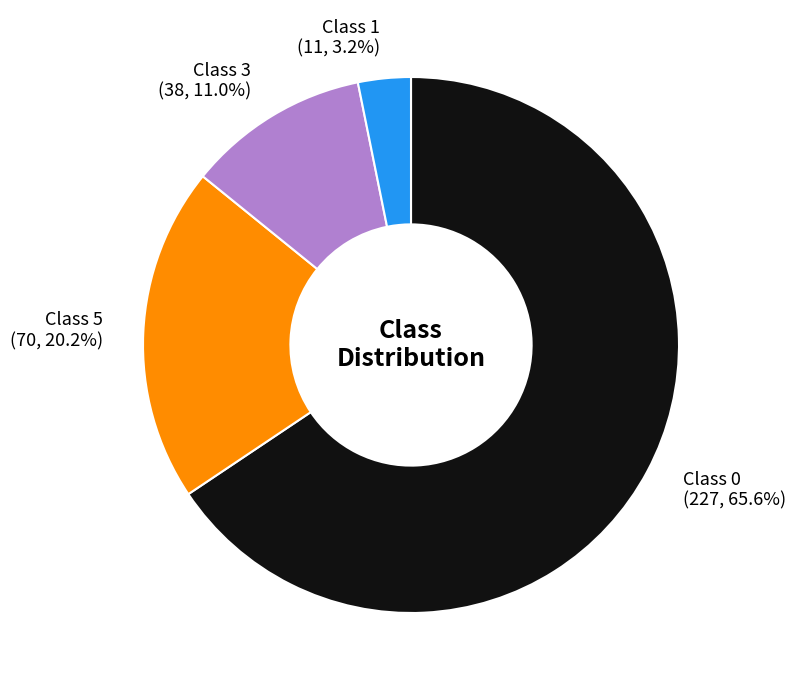

Which category has the biggest portion of the pie?

Class 0 (227, 65.6%)